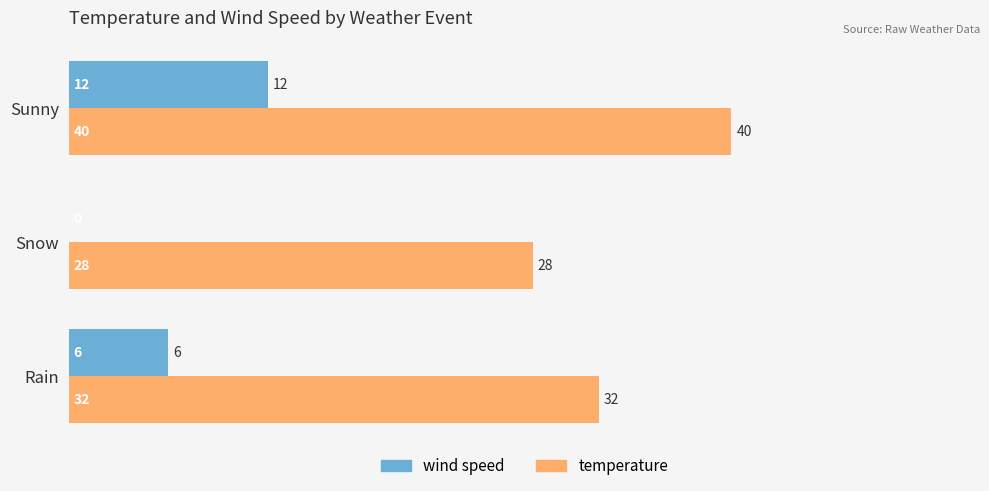

At which label does wind speed reach its peak?

Sunny